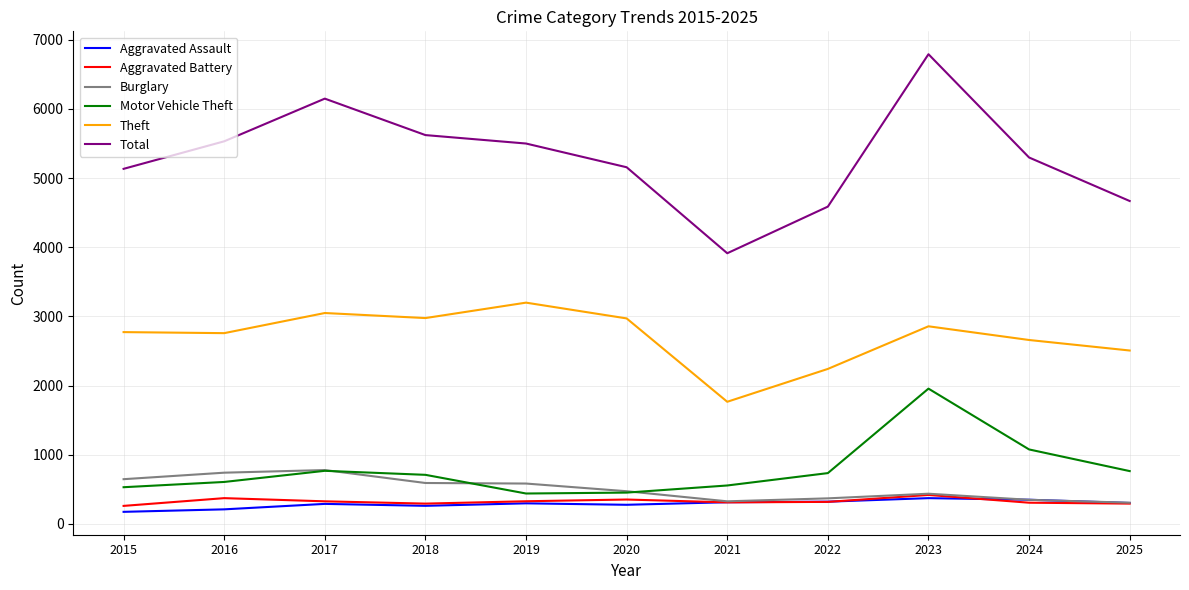

True or false: Theft has a value of 3049 at 2017.

True